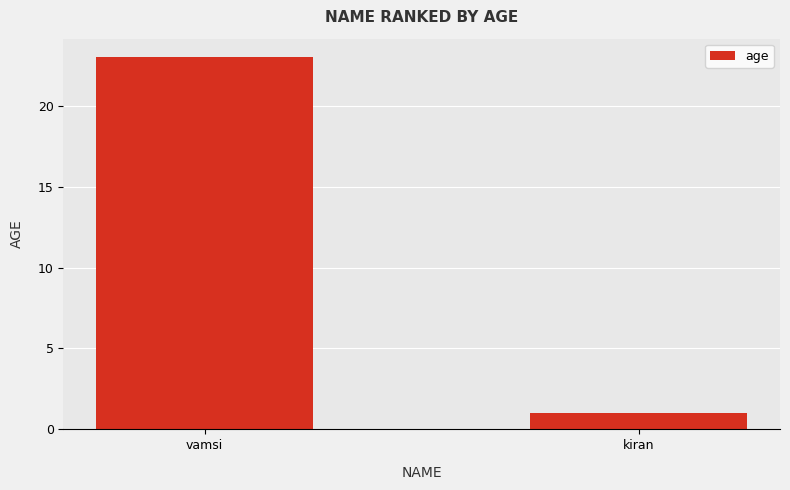

Is it true that the value at kiran is 1?

True